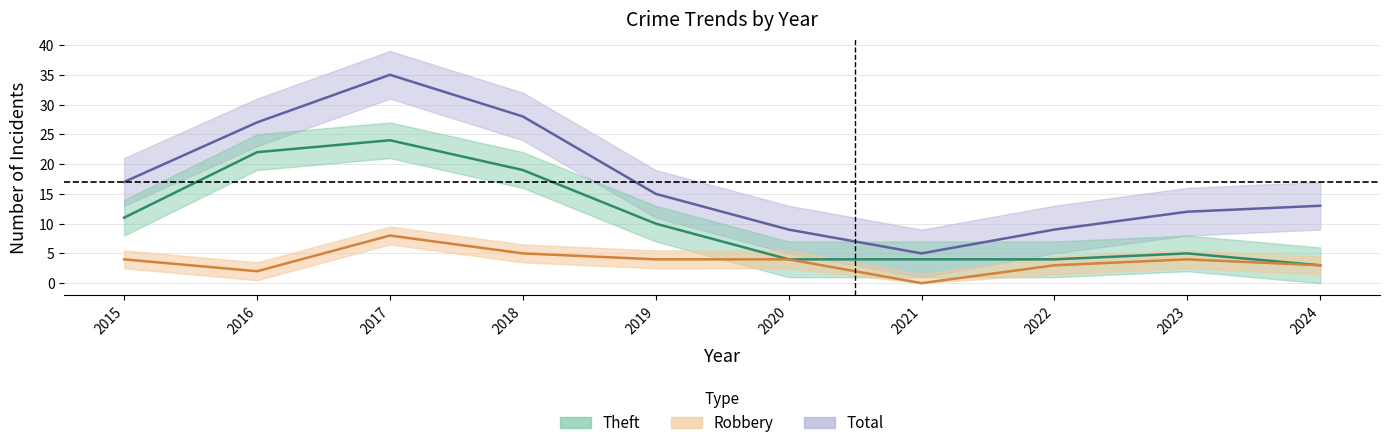

Which series has the widest spread of values?

Total